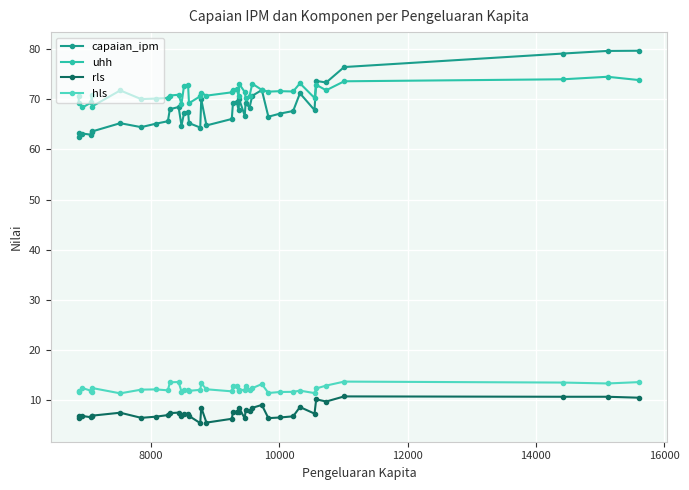

Which series has the largest range (max minus min)?

capaian_ipm